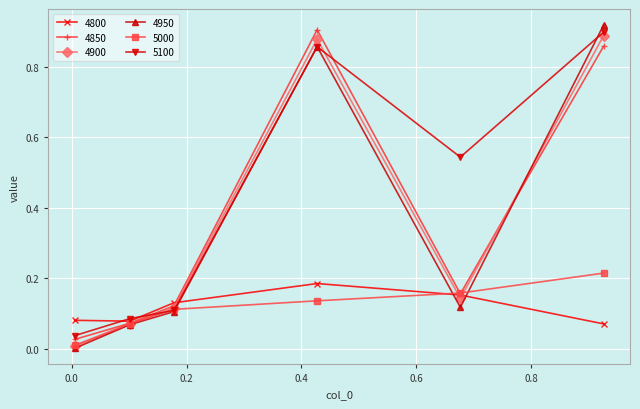

In 5100, how many points are lower than both neighbors (excluding endpoints)?

1